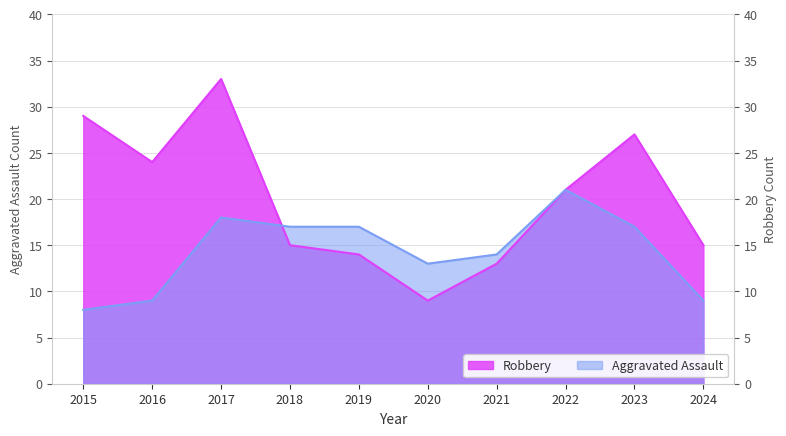

List the series in order of their peak value, highest first.

Robbery, Aggravated Assault